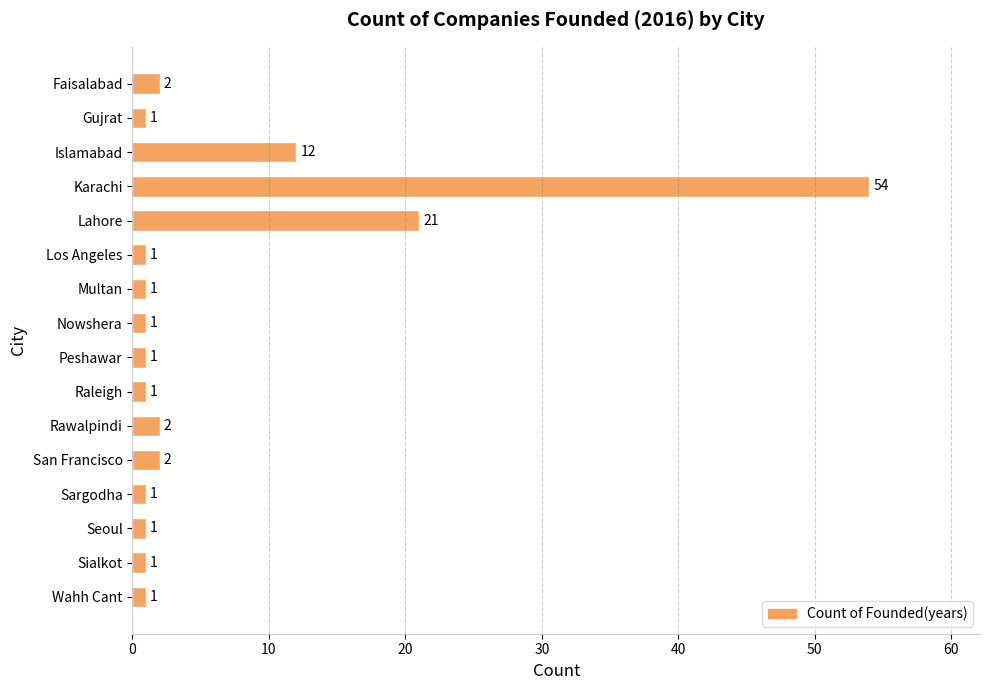

What is the ratio of the value at Wahh Cant to the value at Rawalpindi?

0.5